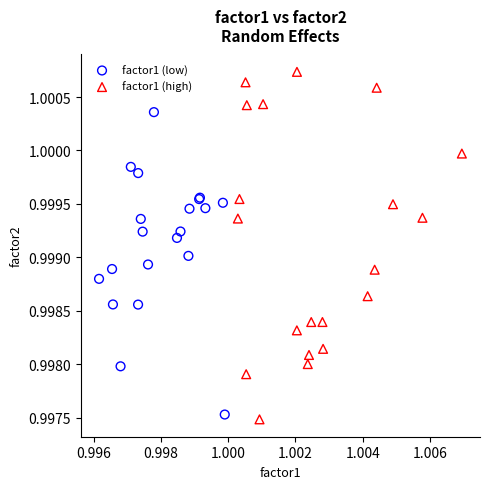

Which series reaches the maximum Y coordinate?

factor1 (high)